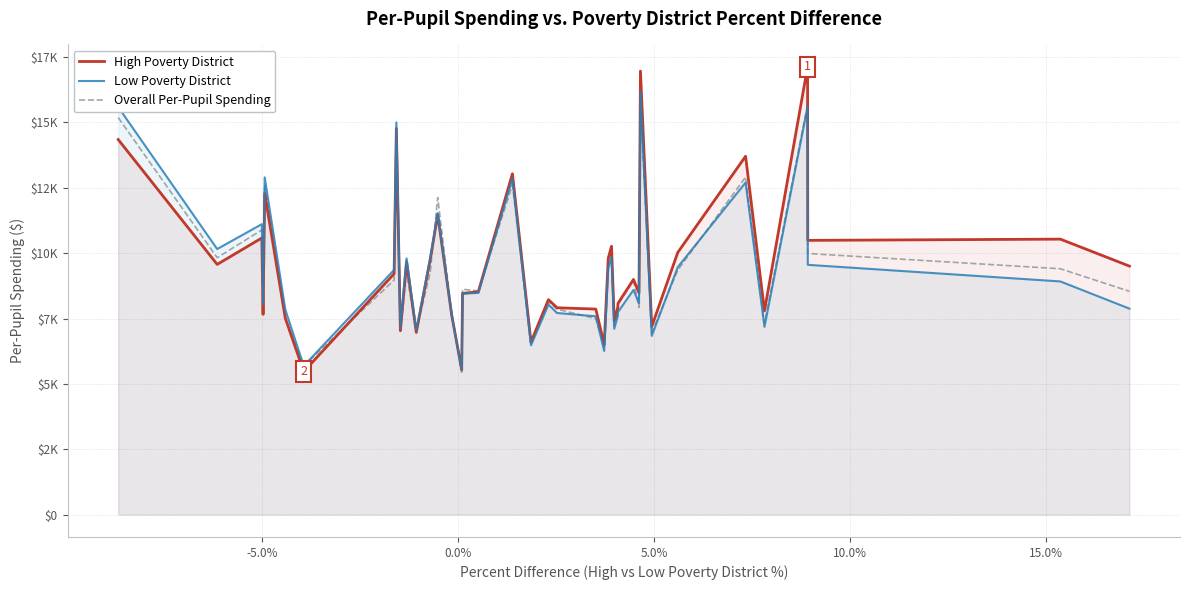

Does the chart have visible grid lines?

Yes